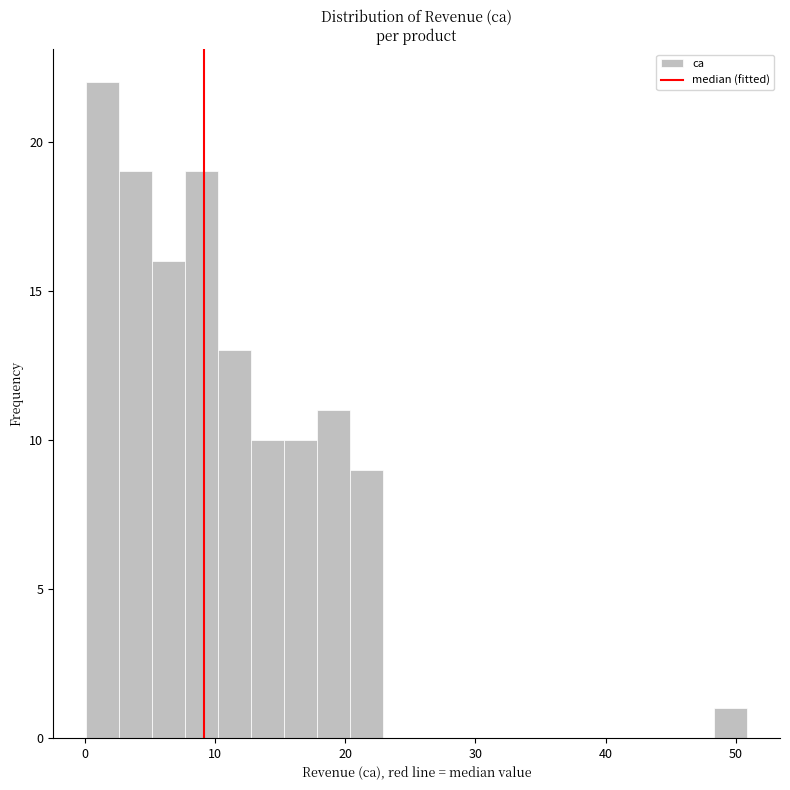

Around what value on the x-axis is the tallest bar? Give the approximate position of its centre, as read against the axis.

1